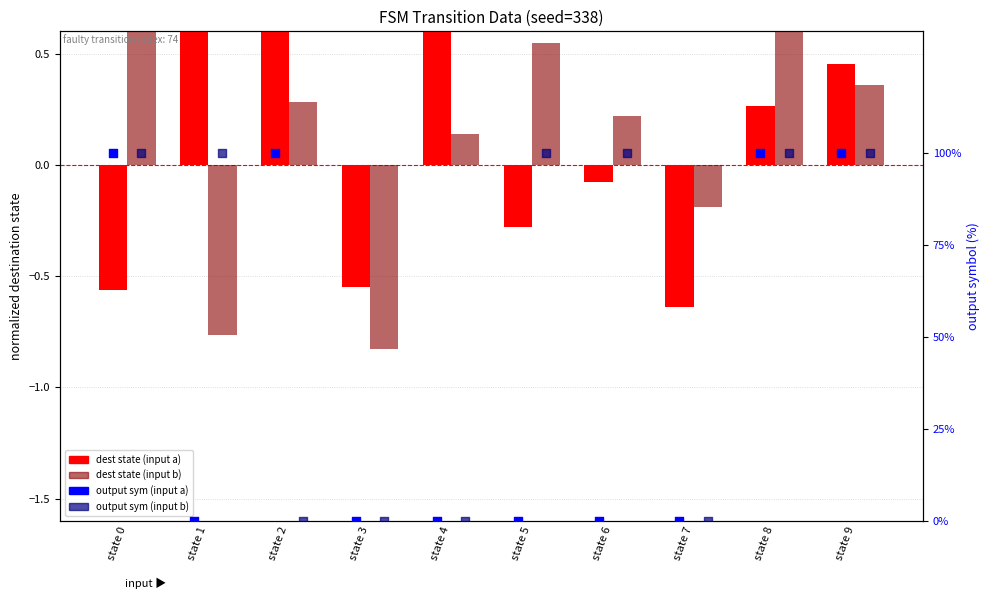

At how many categories does at least one series exceed 93?

7